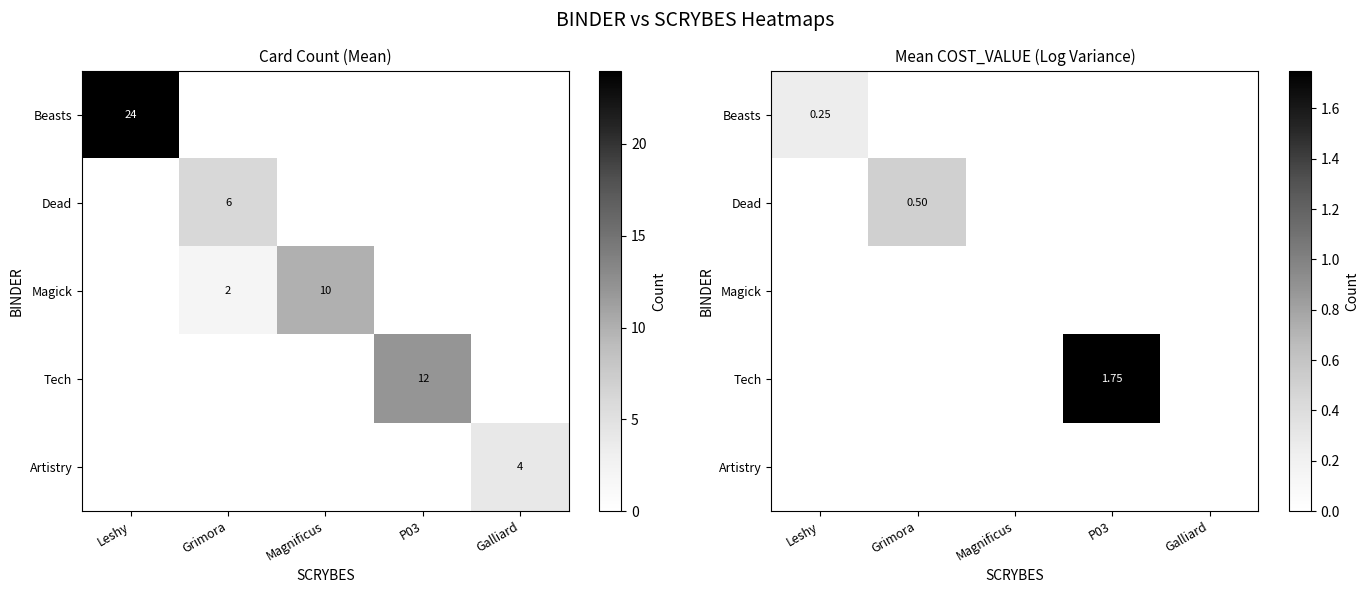

At which category is the sum across all series the highest?

P03